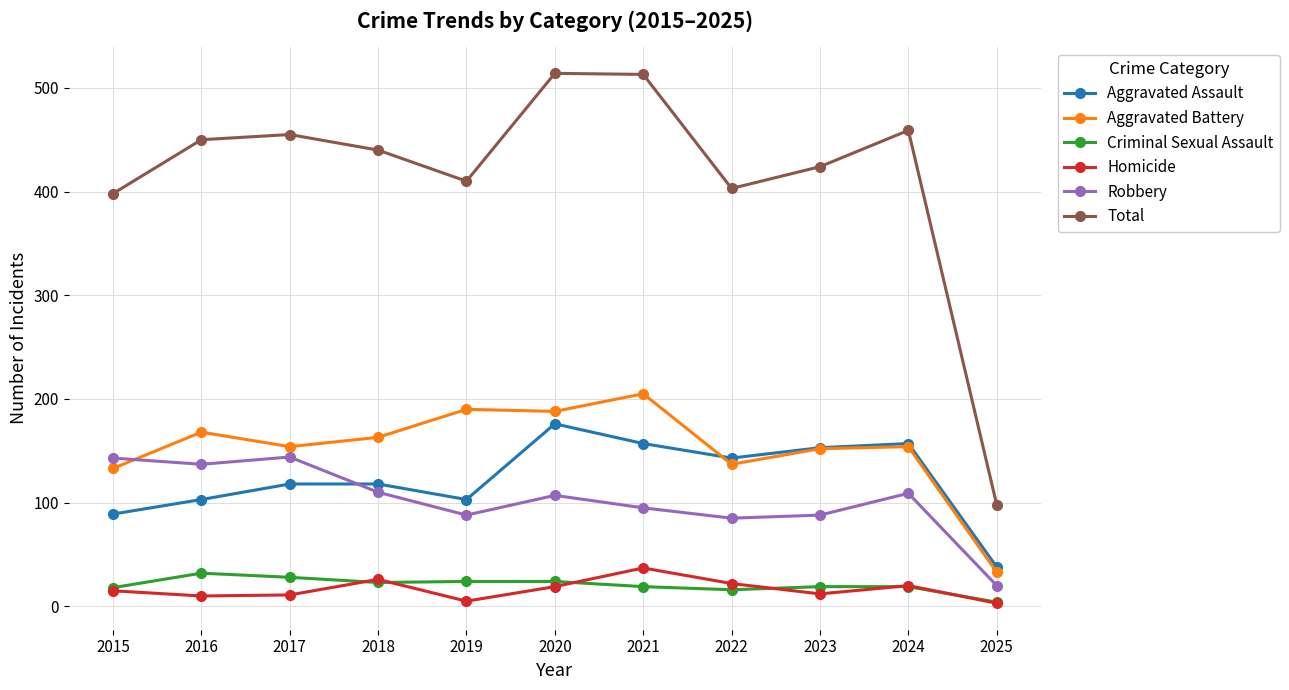

Where is the first local minimum for Robbery?

2016